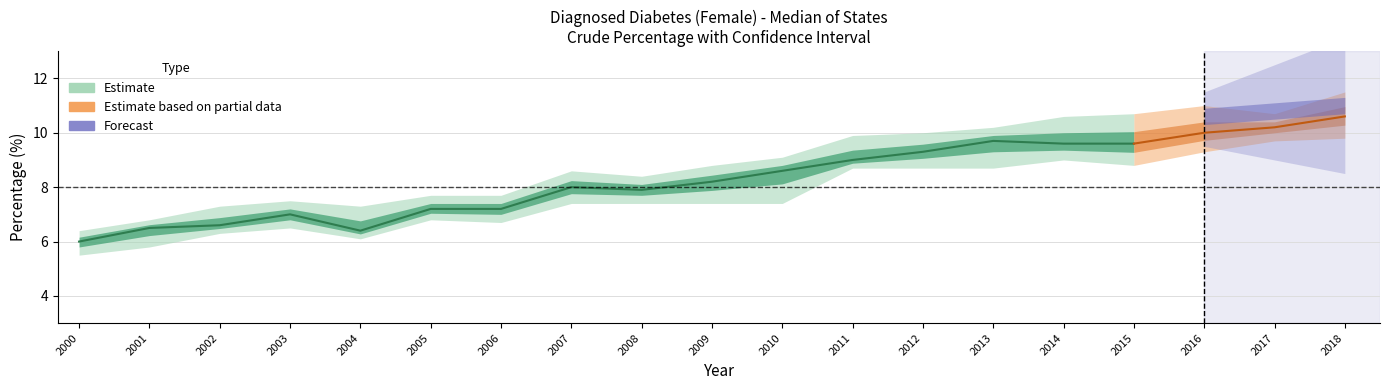

Where does the UpperLimit series first go above 8?

2007